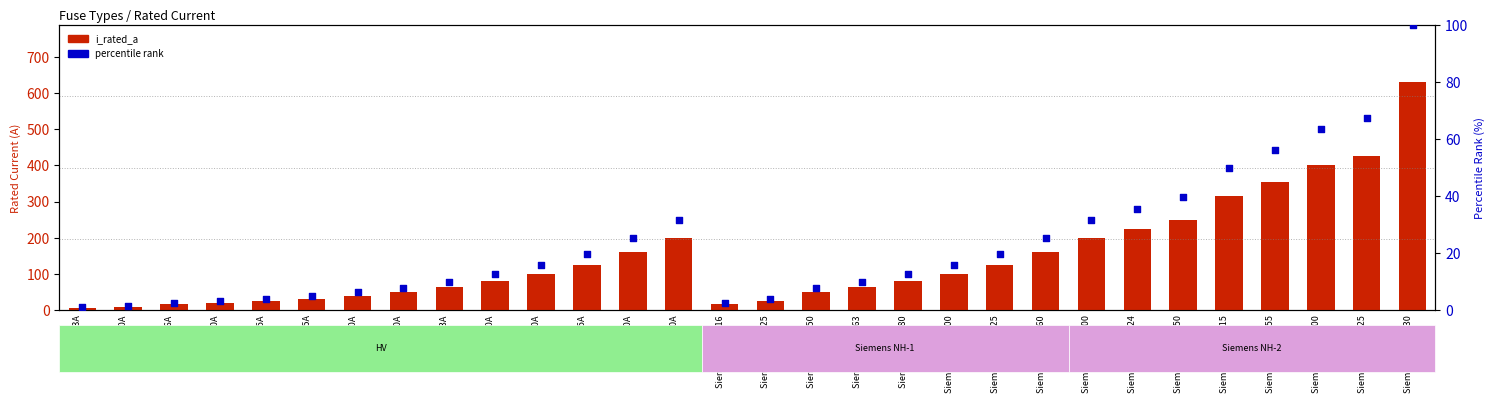

At how many categories does at least one series exceed 504?

1